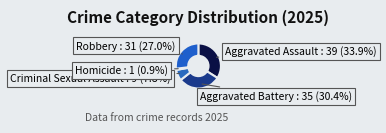

Rank the categories by value from lowest to highest.

Homicide, Criminal Sexual Assault, Robbery, Aggravated Battery, Aggravated Assault